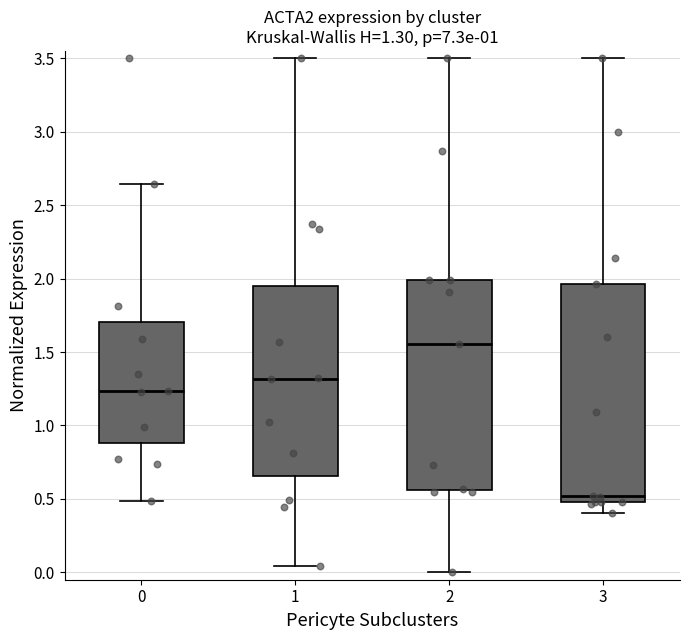

Which box's median line is the highest?

2